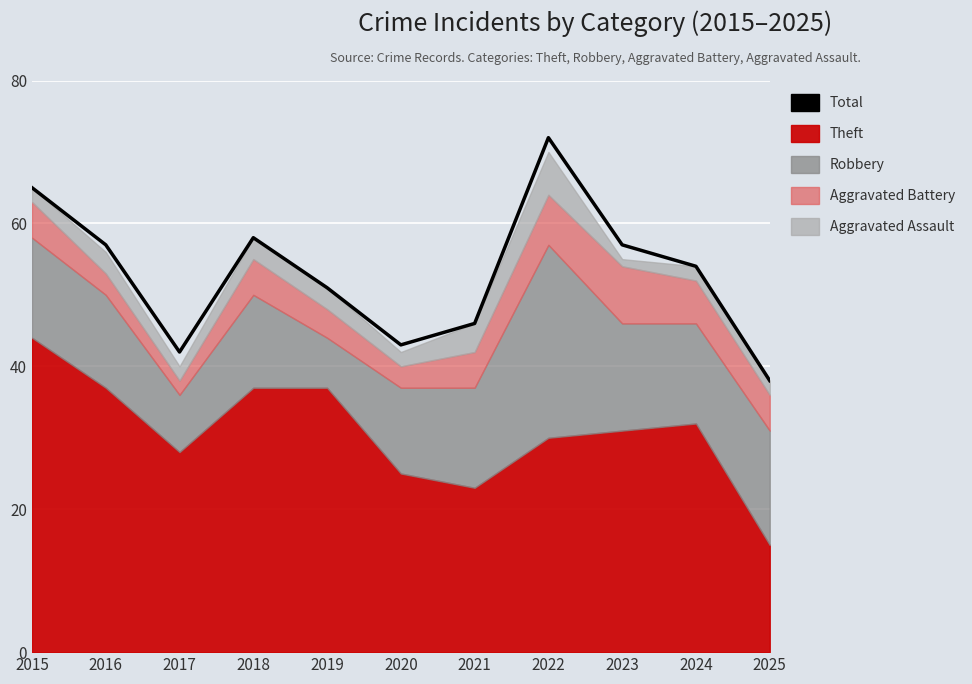

What is the change in value from 2019 to 2020?

-8